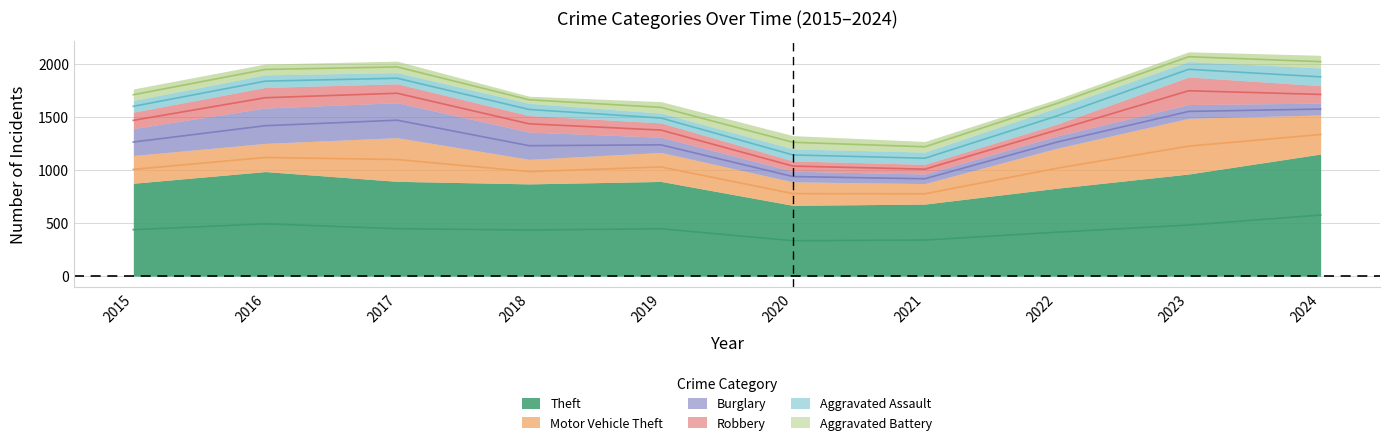

Reading left to right, list all the values displayed in this chart.

Theft: 874	984	892	868	891	666	678	827	961	1149
Motor Vehicle Theft: 261	265	411	231	273	221	193	376	524	368
Burglary: 254	333	329	257	143	100	90	116	130	111
Robbery: 154	194	178	155	135	97	91	111	259	164
Aggravated Assault: 110	118	105	115	92	113	115	154	145	167
Aggravated Battery: 108	102	108	67	108	125	100	81	92	119